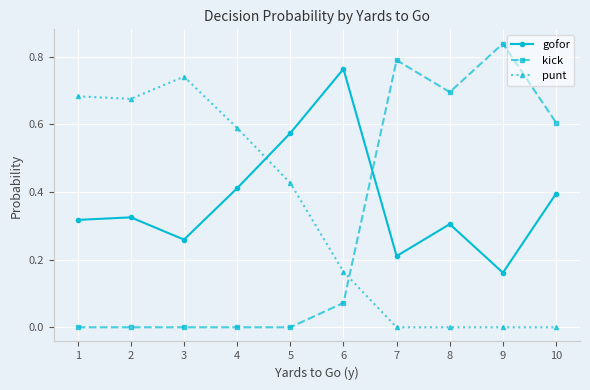

What is the sum of all punt values?

3.3